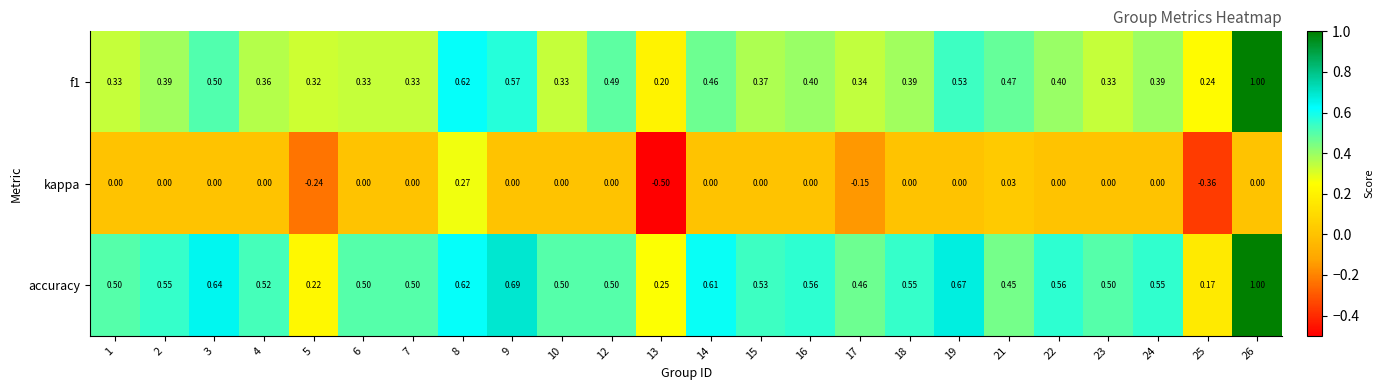

At 15, list the series in order from largest to smallest.

accuracy, f1, kappa